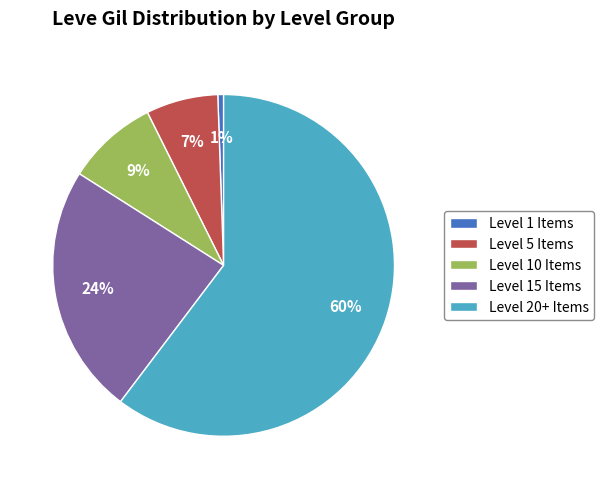

To the nearest percent, what is the combined percentage of Level 15 Items and Level 5 Items?

31%